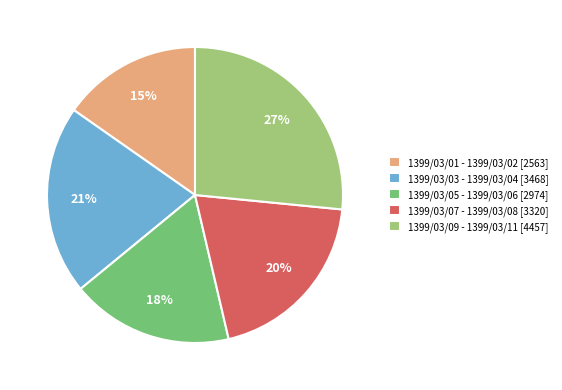

How many slices are in this pie chart?

5